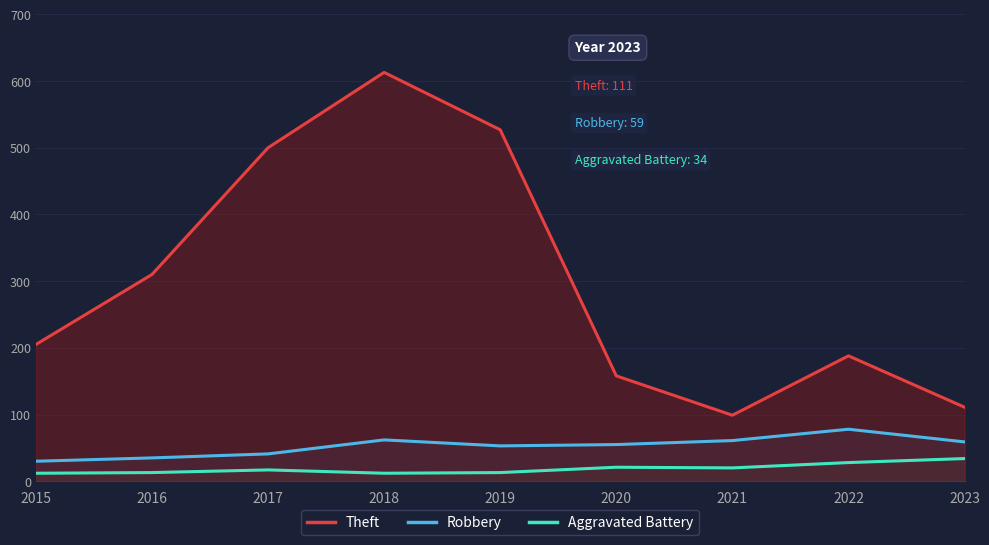

Reading right to left, transcribe all the data shown in this chart.

Theft: 111	188	99	158	527	613	500	310	205
Robbery: 59	78	61	55	53	62	41	35	30
Aggravated Battery: 34	28	20	21	13	12	17	13	12